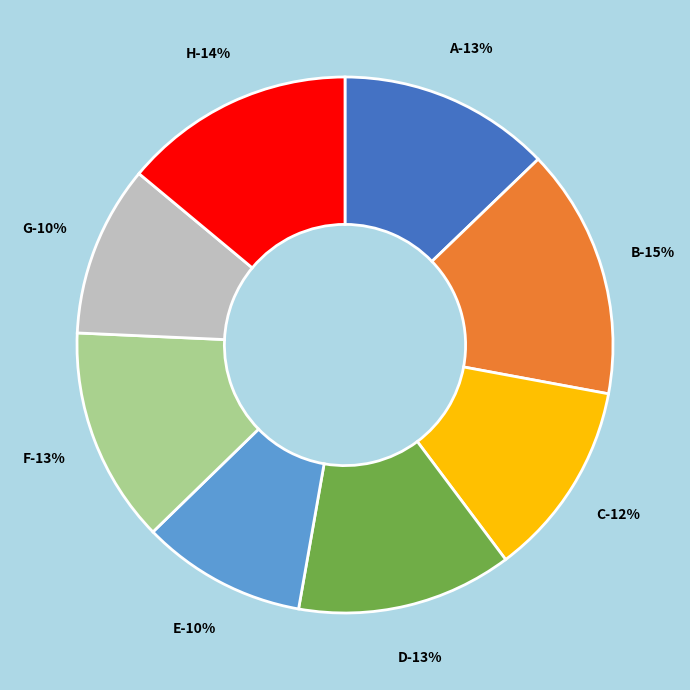

To the nearest percent, what is the difference between the largest and smallest slice percentages?

5%